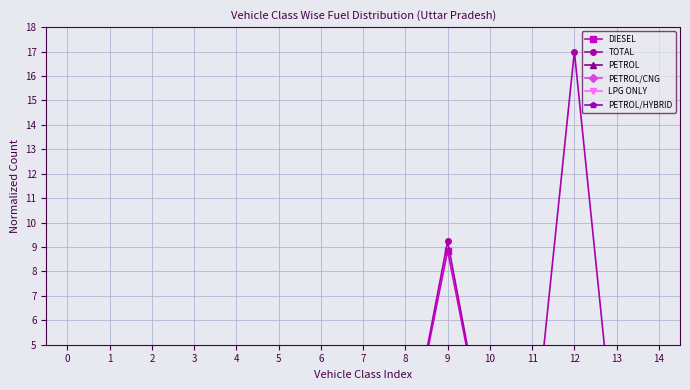

The PETROL/CNG series shows 0.0 at 6. True or false?

True